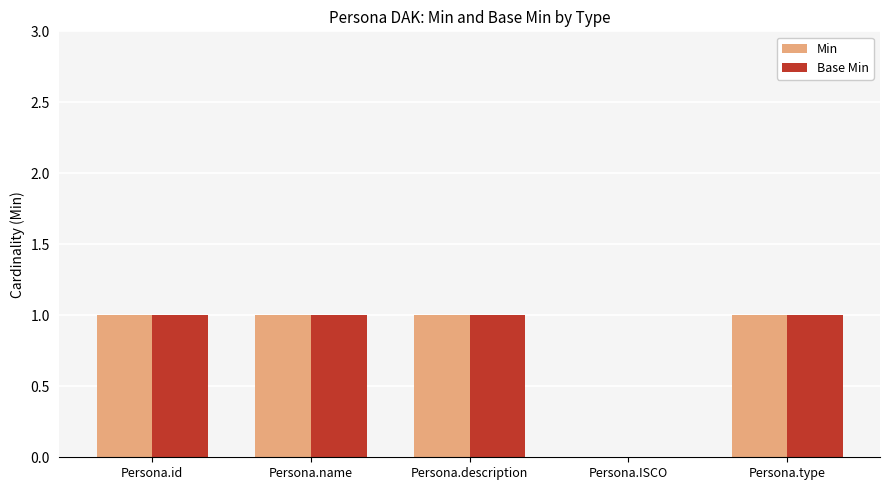

The Base Min series shows 1 at Persona.id. True or false?

True